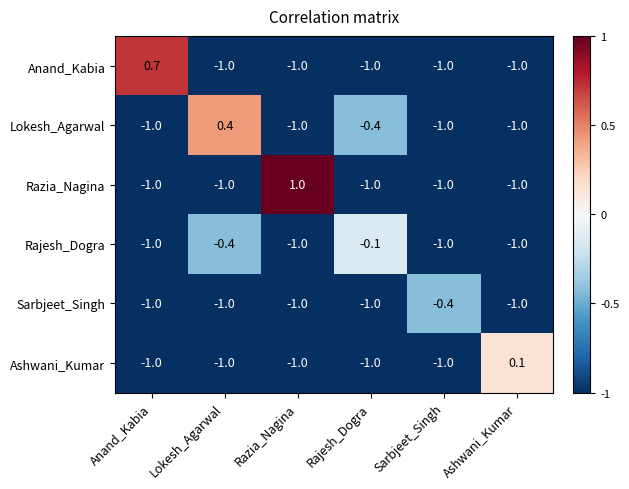

Which category has the highest value in the Ashwani_Kumar series?

Ashwani_Kumar